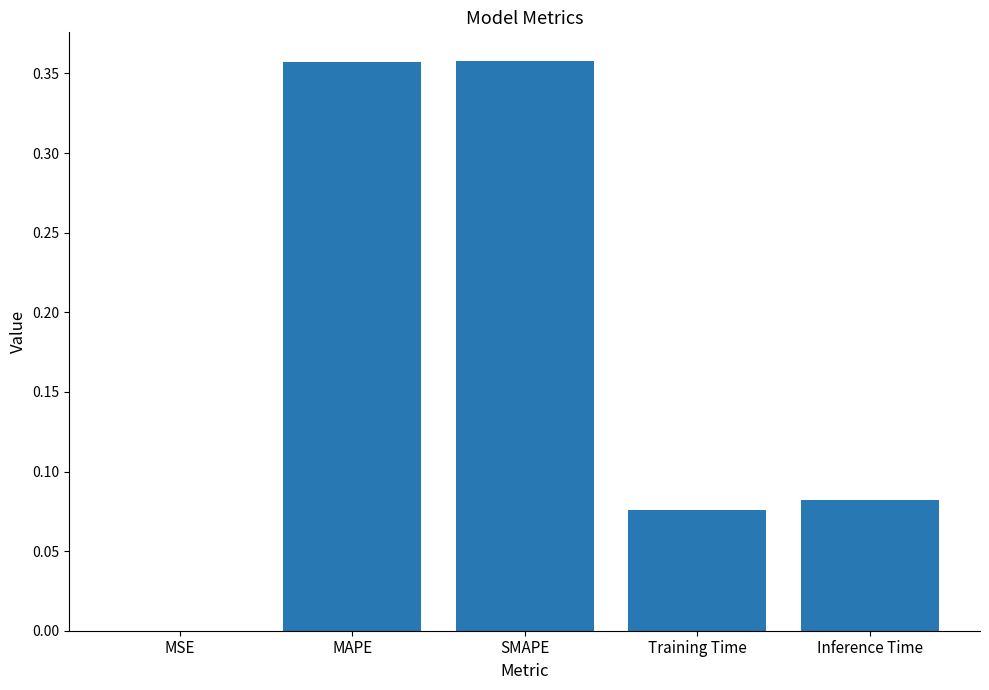

What is the change in value from MSE to Training Time?

+0.1